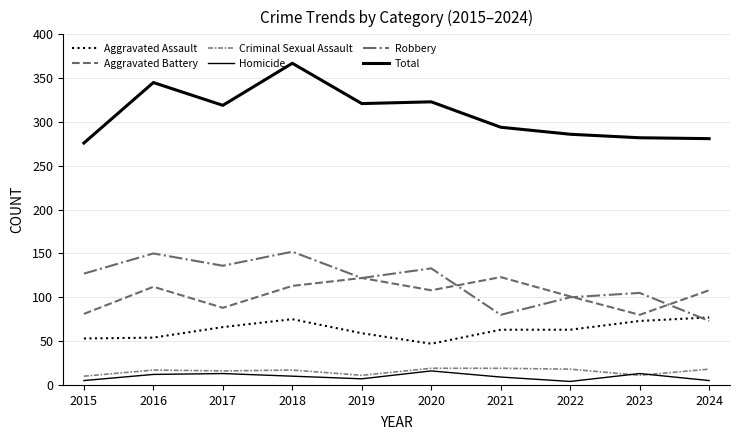

At which label is Homicide closest to 10?

2018